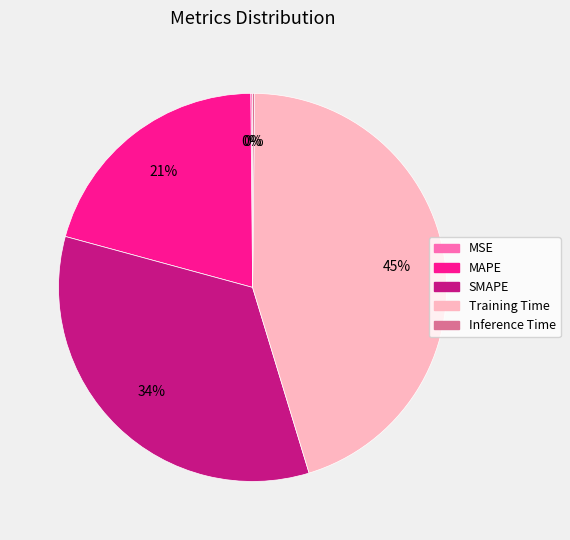

Which has a higher value, Training Time or SMAPE?

Training Time